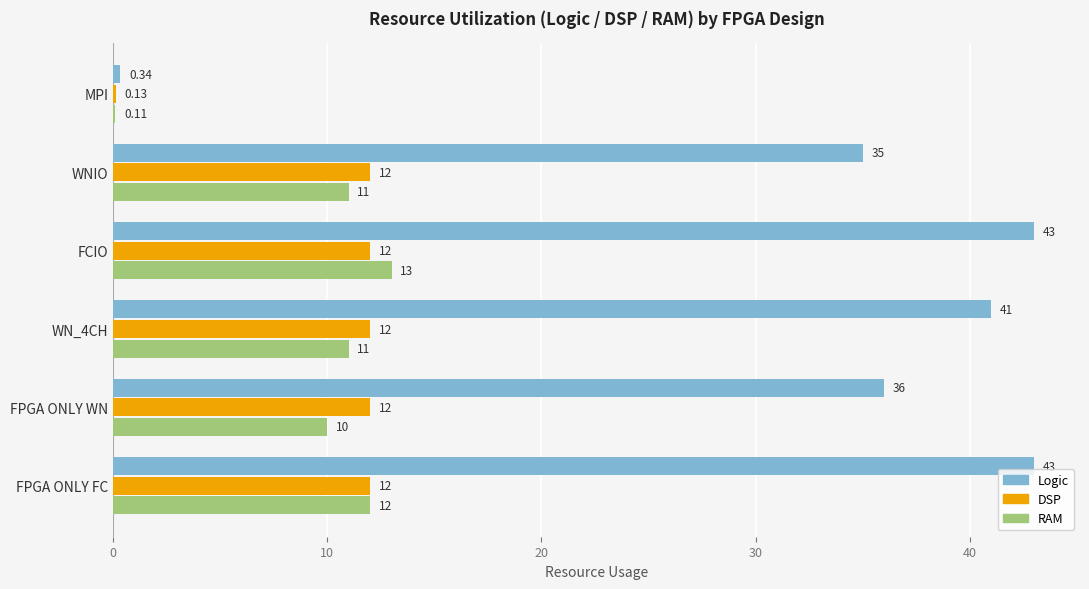

At which category is the sum across all series the highest?

FCIO